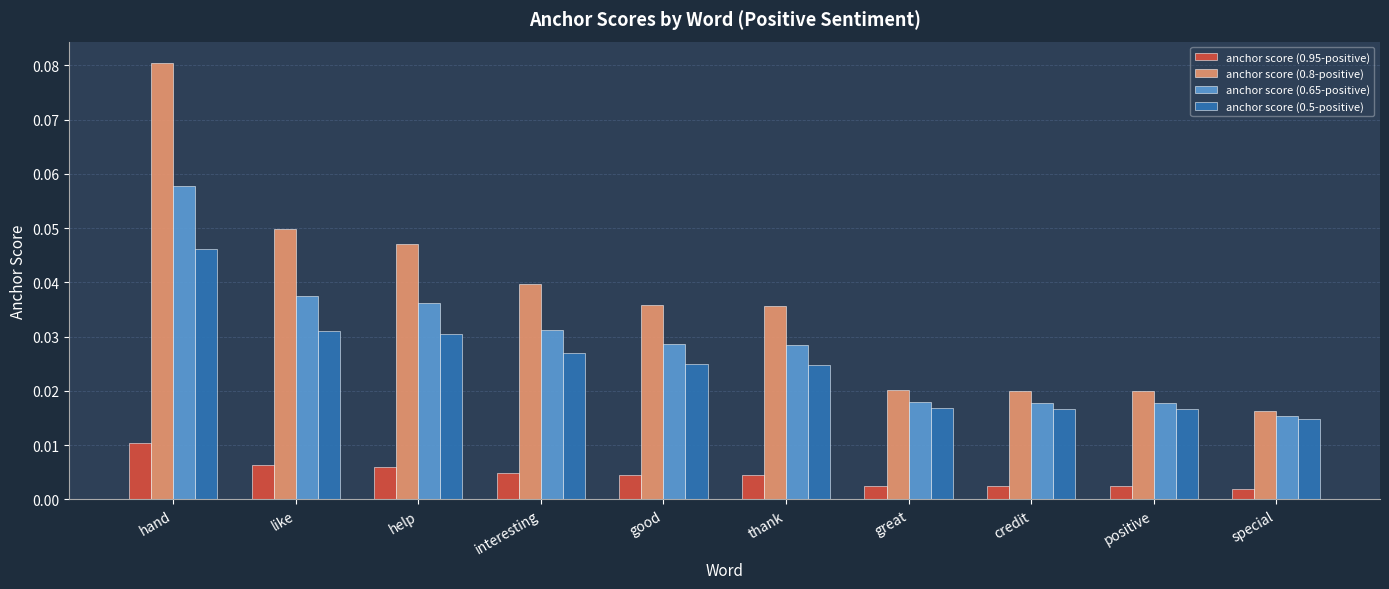

Rank the series by their maximum value, from lowest to highest.

anchor score (0.95-positive), anchor score (0.5-positive), anchor score (0.65-positive), anchor score (0.8-positive)